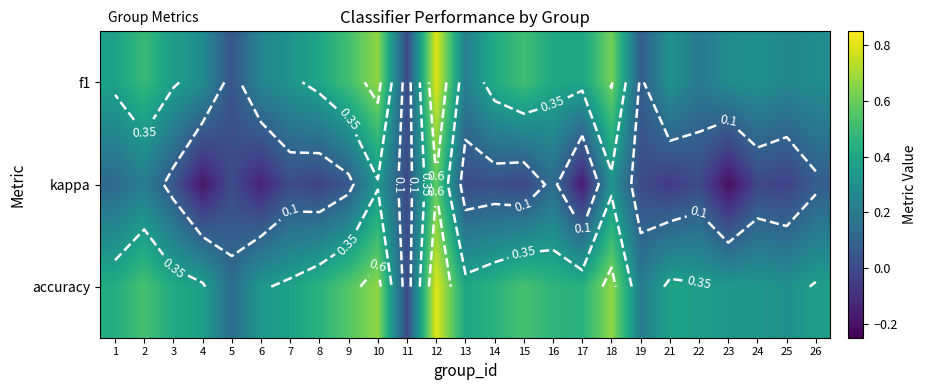

At which category does the chart reach its peak across all series?

12